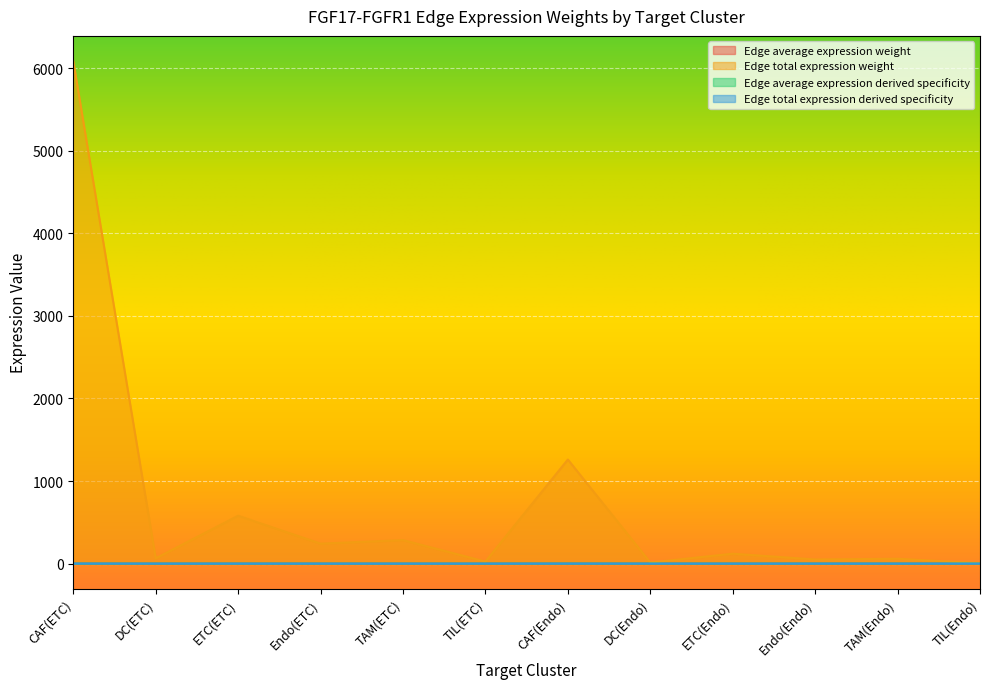

List the labels in order of Edge total expression weight value, smallest first.

TIL(Endo), DC(Endo), TIL(ETC), Endo(Endo), TAM(Endo), DC(ETC), ETC(Endo), Endo(ETC), TAM(ETC), ETC(ETC), CAF(Endo), CAF(ETC)